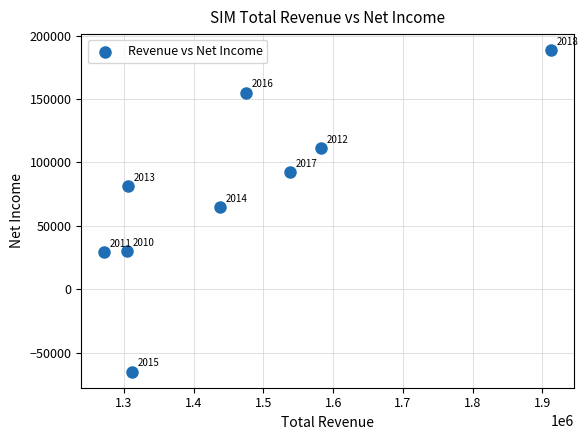

What is the range of X values (max minus min)?

641600